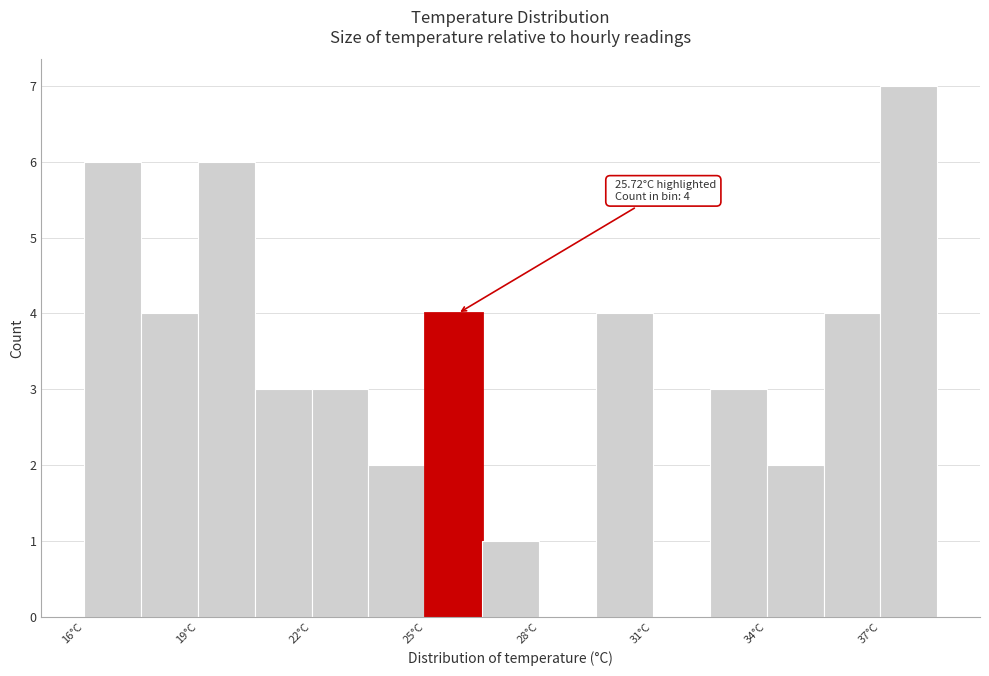

Read against the x-axis, roughly where is the centre of the tallest bar?

37.5